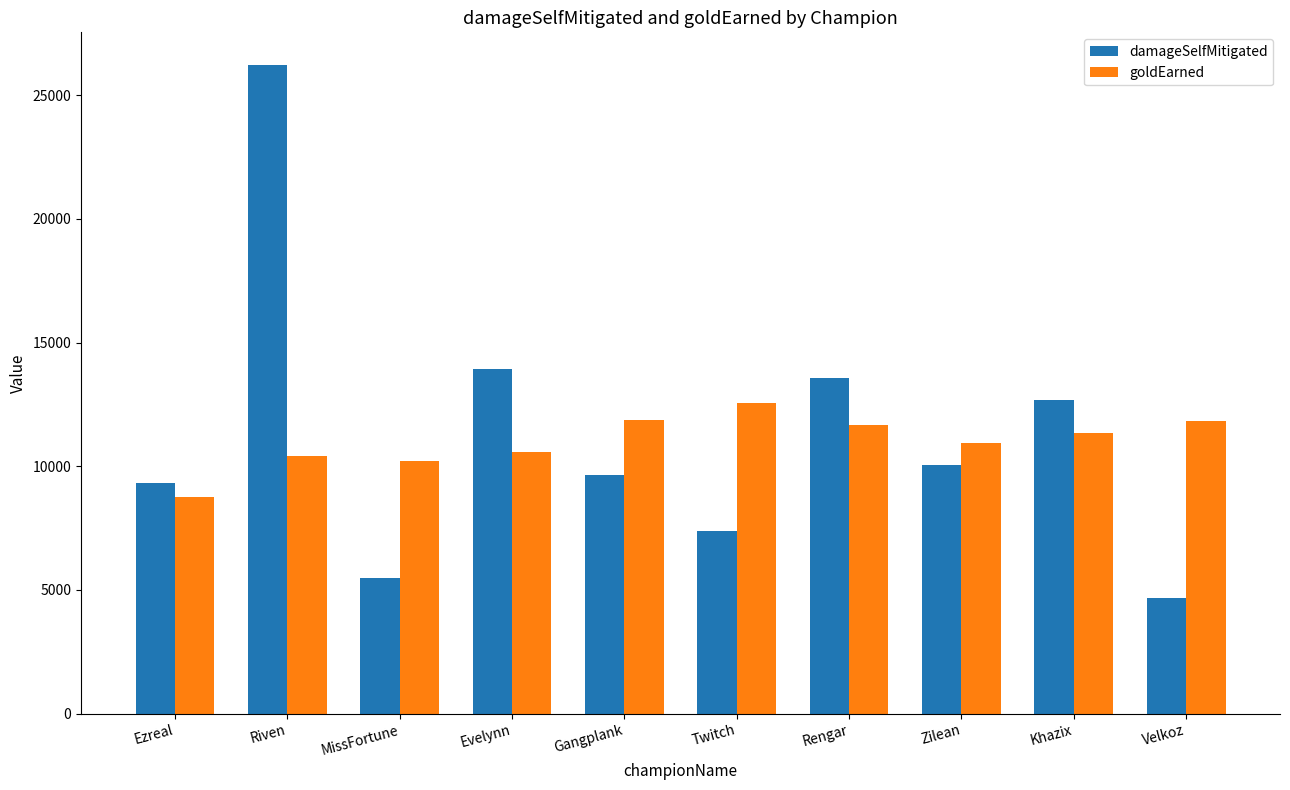

Is it true that damageSelfMitigated equals 3463 at MissFortune?

False